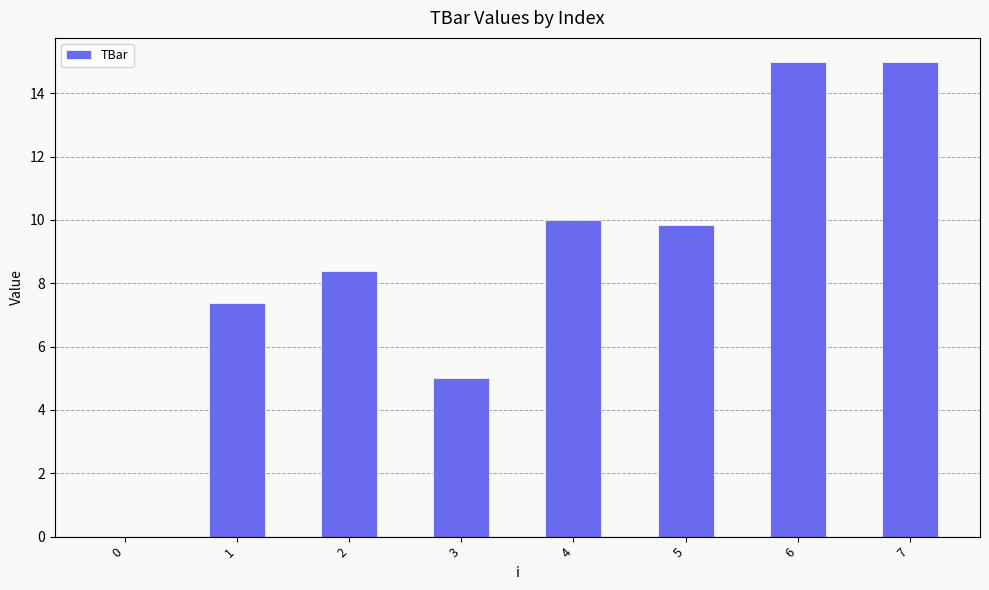

Are the bars horizontal?

No